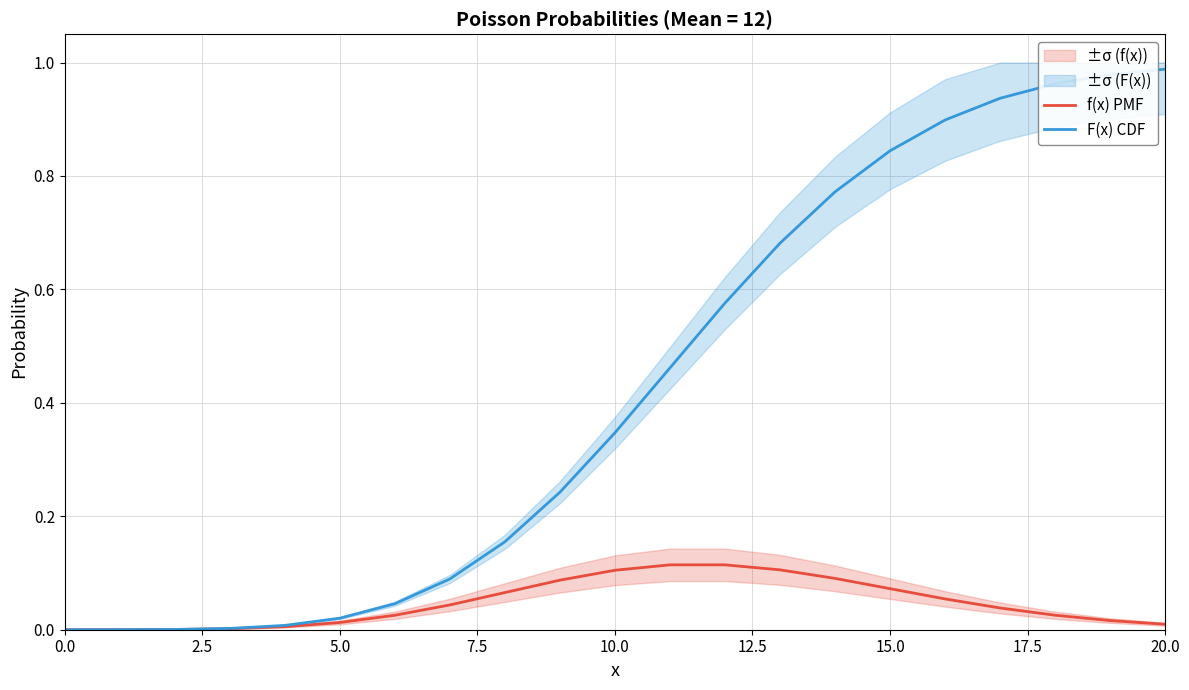

What position from the right is 19?

2